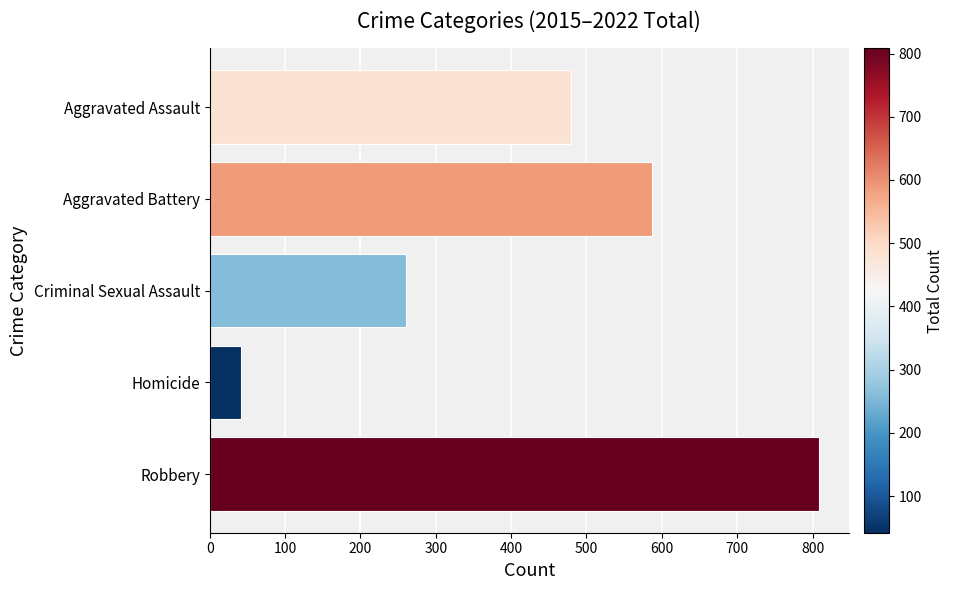

What is the average value?

435